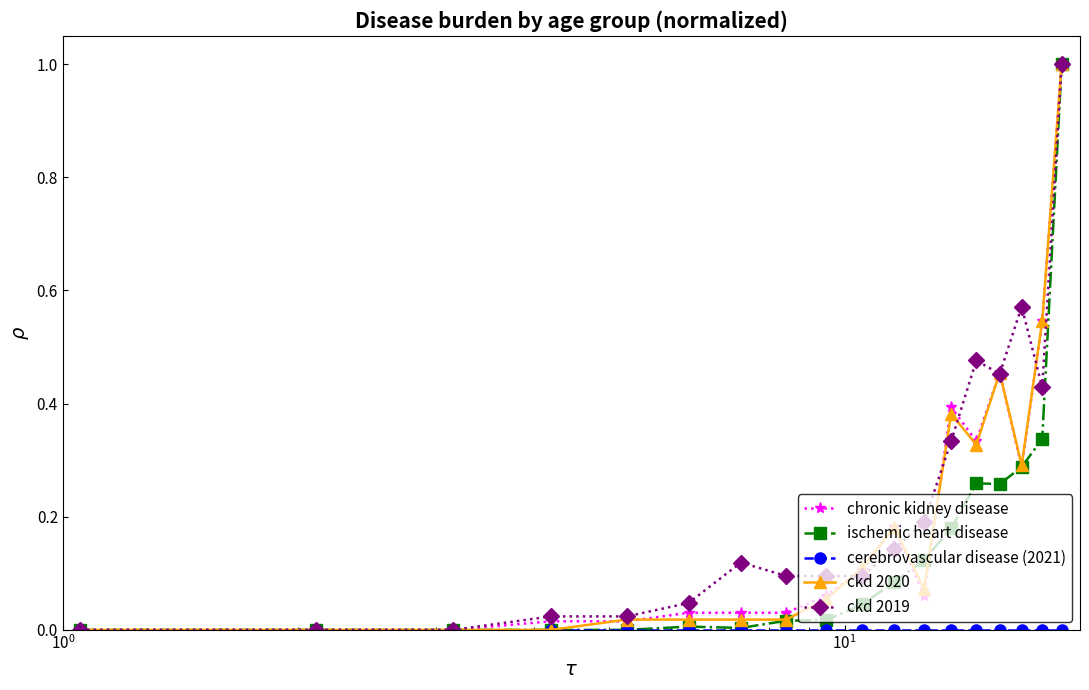

What is the greatest value displayed?

1.0